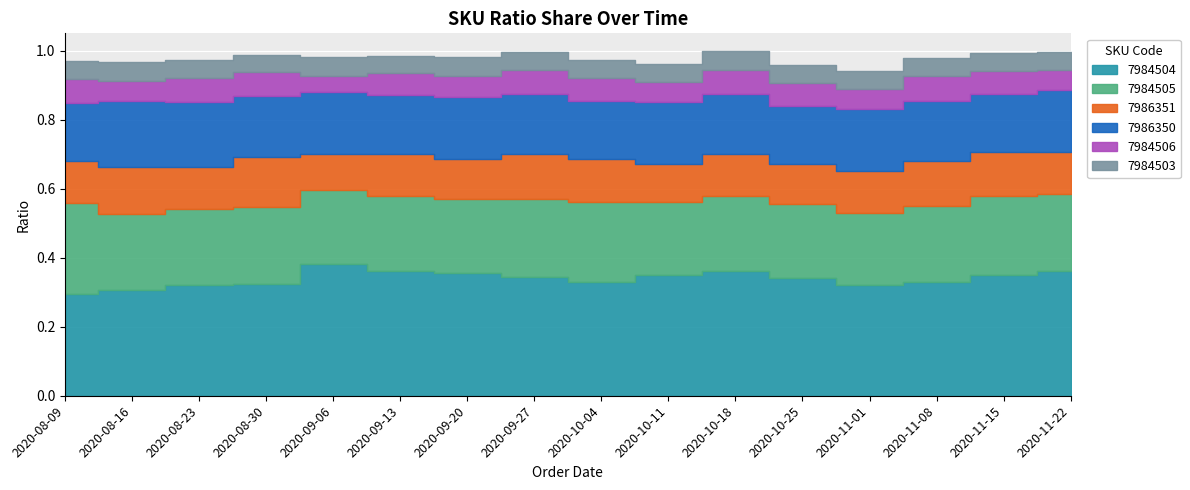

Reading right to left, extract all data points from this chart.

7984504: 2020-11-22=0.4	2020-11-15=0.3	2020-11-08=0.3	2020-11-01=0.3	2020-10-25=0.3	2020-10-18=0.4	2020-10-11=0.3	2020-10-04=0.3	2020-09-27=0.3	2020-09-20=0.4	2020-09-13=0.4	2020-09-06=0.4	2020-08-30=0.3	2020-08-23=0.3	2020-08-16=0.3	2020-08-09=0.3
7984505: 2020-11-22=0.2	2020-11-15=0.2	2020-11-08=0.2	2020-11-01=0.2	2020-10-25=0.2	2020-10-18=0.2	2020-10-11=0.2	2020-10-04=0.2	2020-09-27=0.2	2020-09-20=0.2	2020-09-13=0.2	2020-09-06=0.2	2020-08-30=0.2	2020-08-23=0.2	2020-08-16=0.2	2020-08-09=0.3
7986351: 2020-11-22=0.1	2020-11-15=0.1	2020-11-08=0.1	2020-11-01=0.1	2020-10-25=0.1	2020-10-18=0.1	2020-10-11=0.1	2020-10-04=0.1	2020-09-27=0.1	2020-09-20=0.1	2020-09-13=0.1	2020-09-06=0.1	2020-08-30=0.1	2020-08-23=0.1	2020-08-16=0.1	2020-08-09=0.1
7986350: 2020-11-22=0.2	2020-11-15=0.2	2020-11-08=0.2	2020-11-01=0.2	2020-10-25=0.2	2020-10-18=0.2	2020-10-11=0.2	2020-10-04=0.2	2020-09-27=0.2	2020-09-20=0.2	2020-09-13=0.2	2020-09-06=0.2	2020-08-30=0.2	2020-08-23=0.2	2020-08-16=0.2	2020-08-09=0.2
7984506: 2020-11-22=0.1	2020-11-15=0.1	2020-11-08=0.1	2020-11-01=0.1	2020-10-25=0.1	2020-10-18=0.1	2020-10-11=0.1	2020-10-04=0.1	2020-09-27=0.1	2020-09-20=0.1	2020-09-13=0.1	2020-09-06=0.0	2020-08-30=0.1	2020-08-23=0.1	2020-08-16=0.1	2020-08-09=0.1
7984503: 2020-11-22=0.1	2020-11-15=0.1	2020-11-08=0.1	2020-11-01=0.1	2020-10-25=0.1	2020-10-18=0.1	2020-10-11=0.1	2020-10-04=0.1	2020-09-27=0.1	2020-09-20=0.1	2020-09-13=0.1	2020-09-06=0.1	2020-08-30=0.0	2020-08-23=0.1	2020-08-16=0.1	2020-08-09=0.1